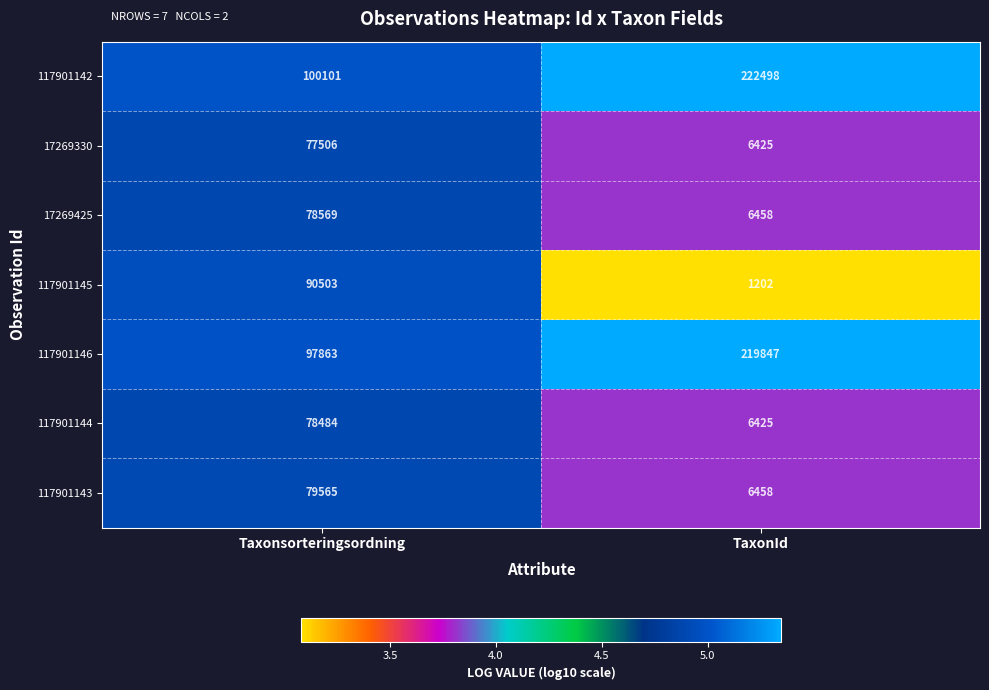

What is the sum of the 17269330 values at TaxonId and Taxonsorteringsordning?

83931